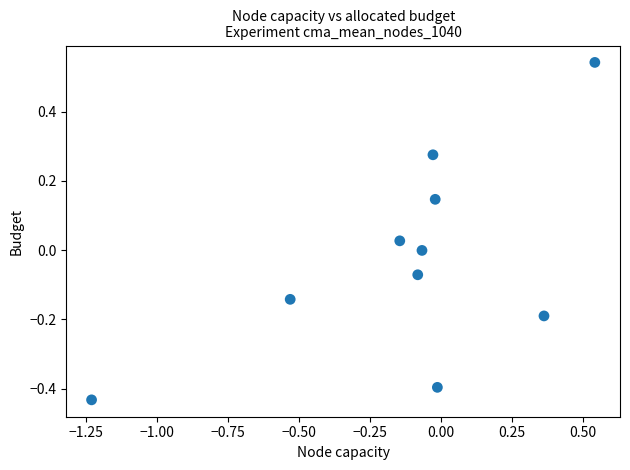

What is the range of Y values (max minus min)?

1.0